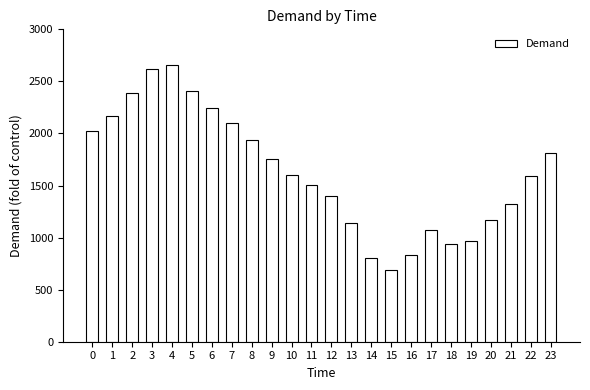

Reading left to right, extract all data points from this chart.

0=2028	1=2168	2=2393	3=2622	4=2658	5=2411	6=2247	7=2104	8=1936	9=1752	10=1604	11=1505	12=1401	13=1142	14=805	15=686	16=830	17=1070	18=936	19=969	20=1166	21=1322	22=1591	23=1810